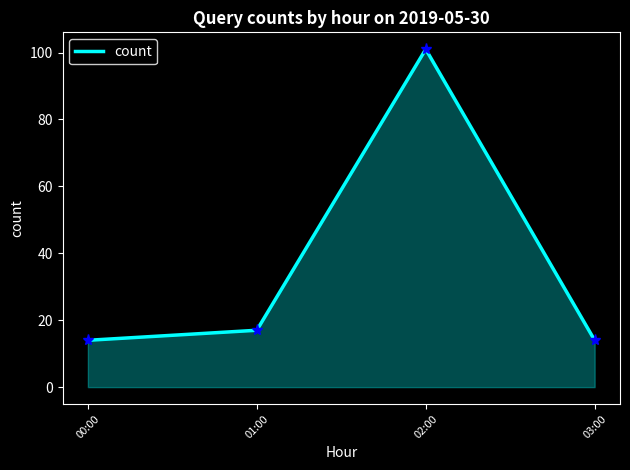

Where is the first local maximum?

02:00